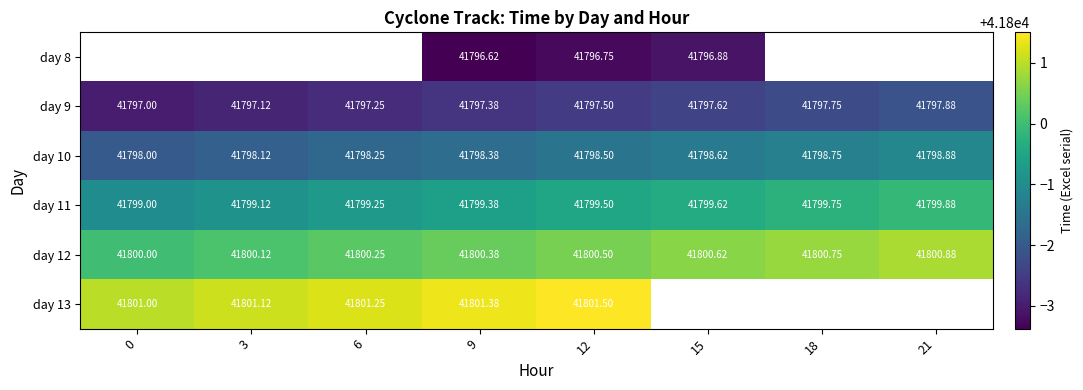

What is the sum of all day 12 values?

334403.5